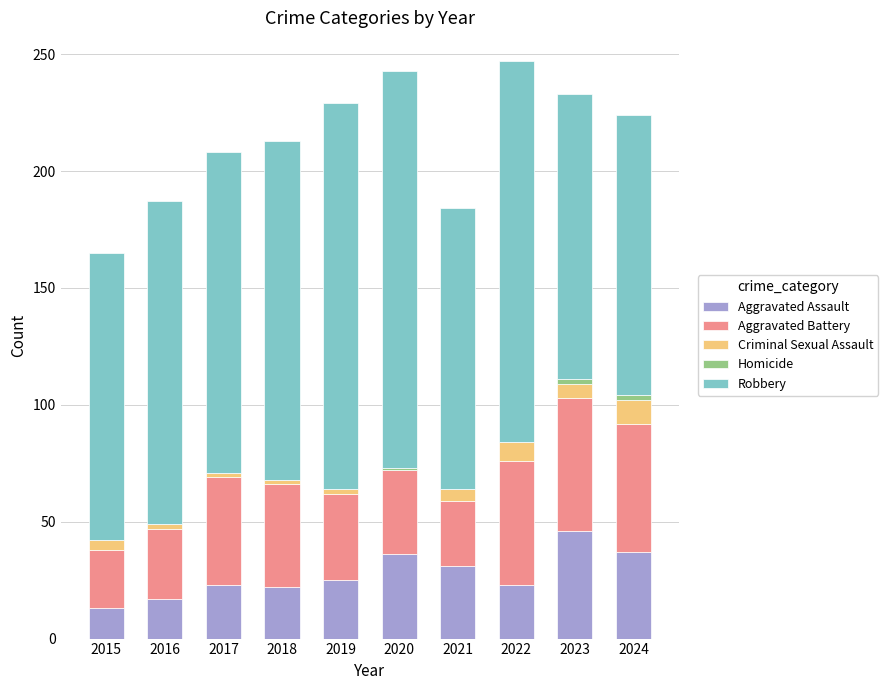

What is the sum of all Aggravated Assault values?

273